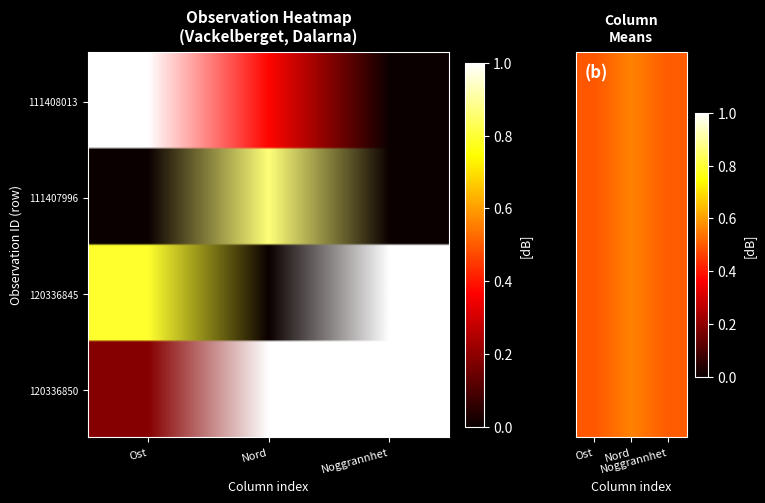

What is the difference between the 111407996 values at Nord and Ost?

0.9